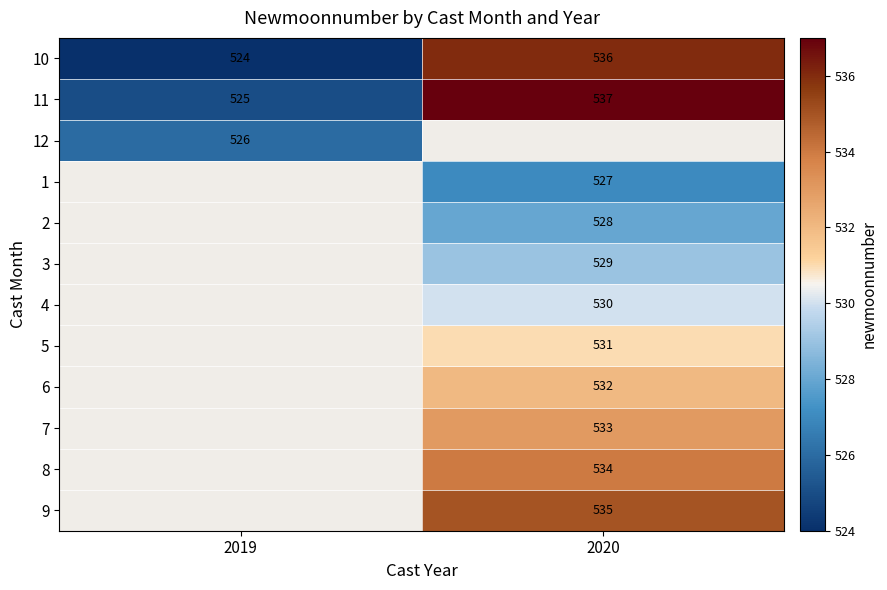

How many series are shown in this chart?

12